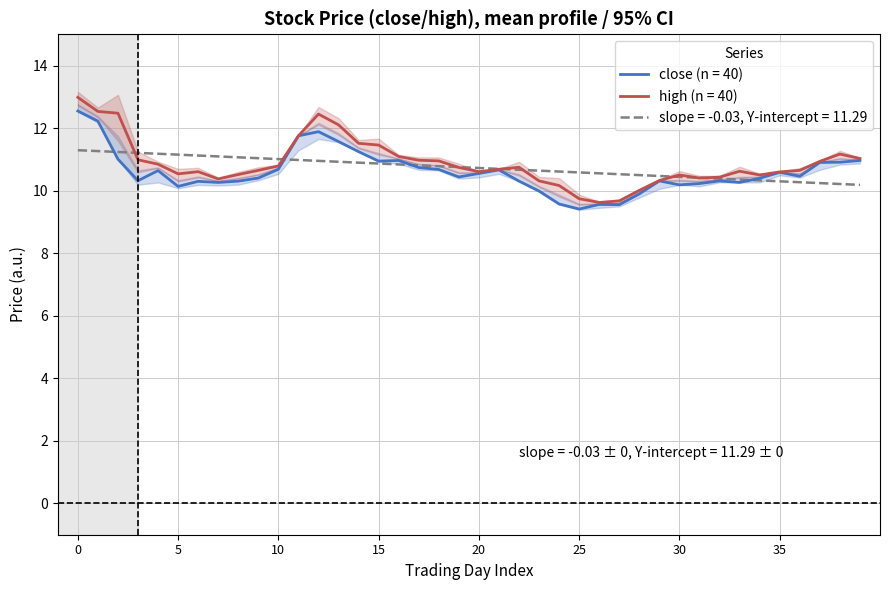

What is the value of the high point at the 25th from the left?

10.2